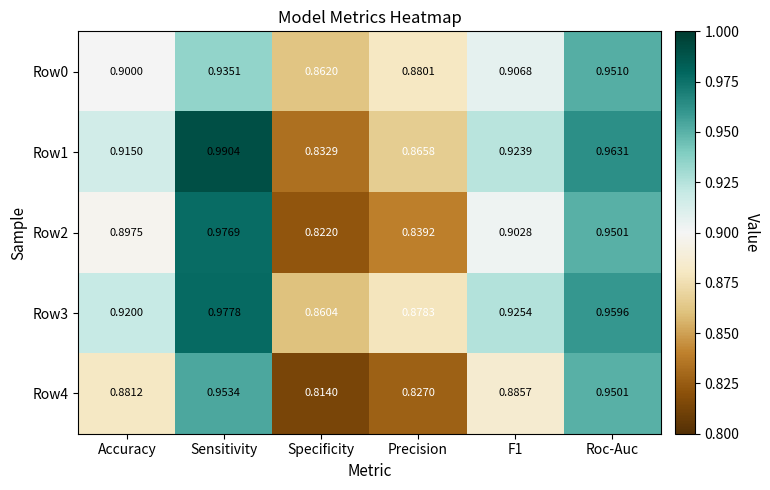

Which label corresponds to the largest value in the chart?

Sensitivity